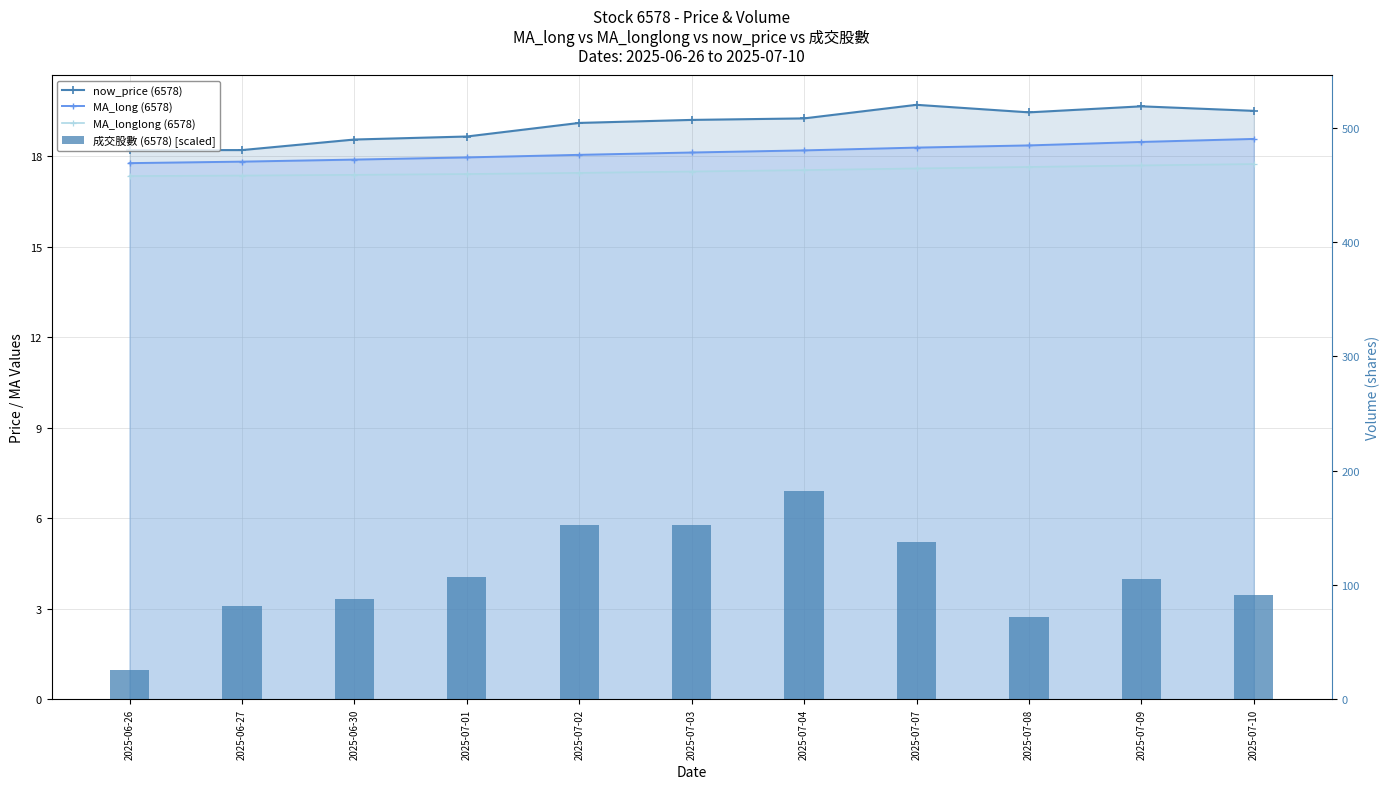

What is the difference between the second highest and minimum values in the MA_longlong (6578) series?

0.4